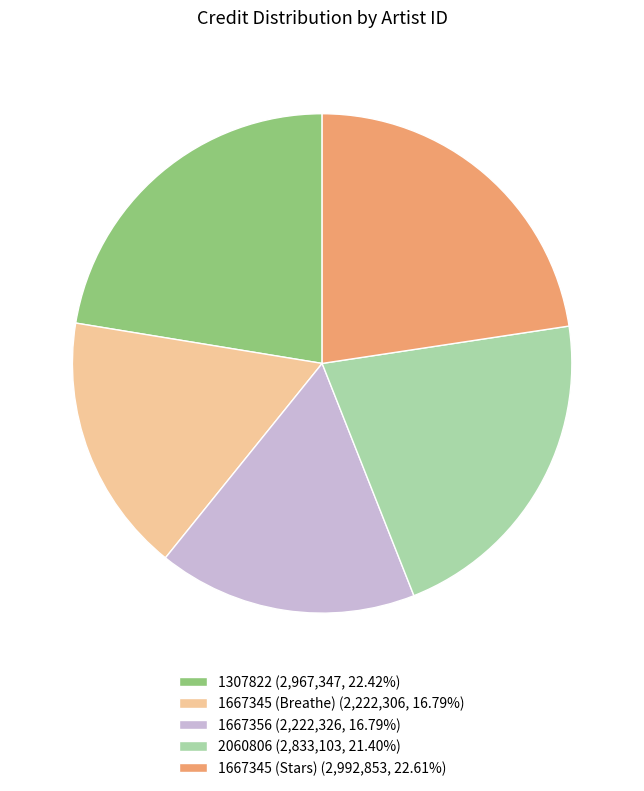

Does any single category account for the majority?

No